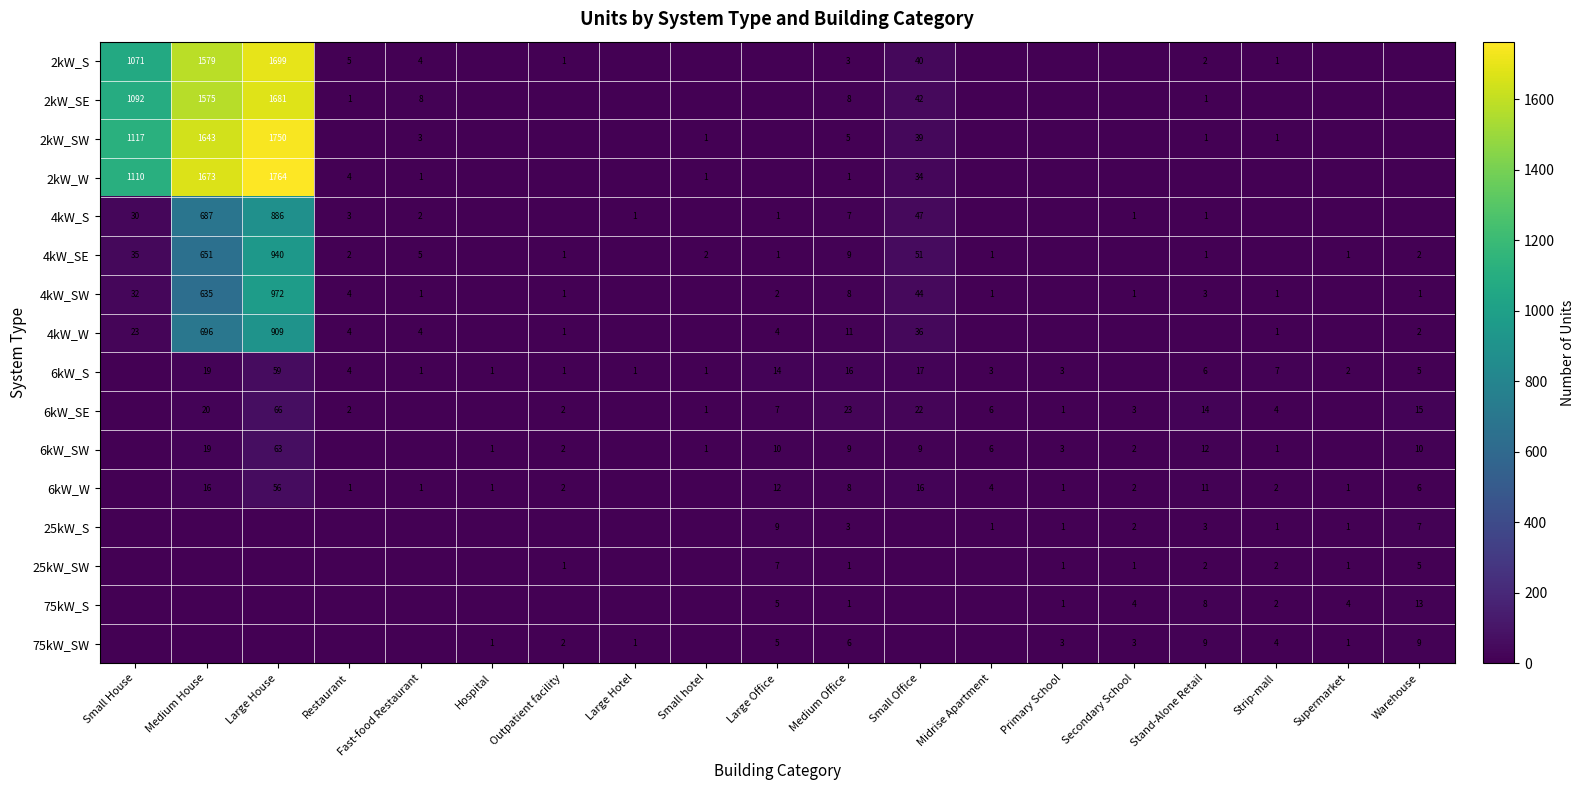

At how many categories does at least one series exceed 1025?

3